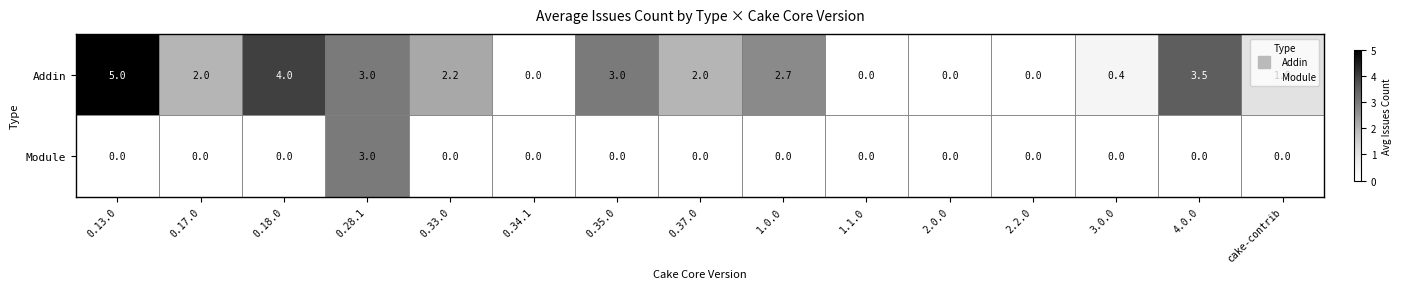

The Addin series shows 7.2 at 0.18.0. True or false?

False